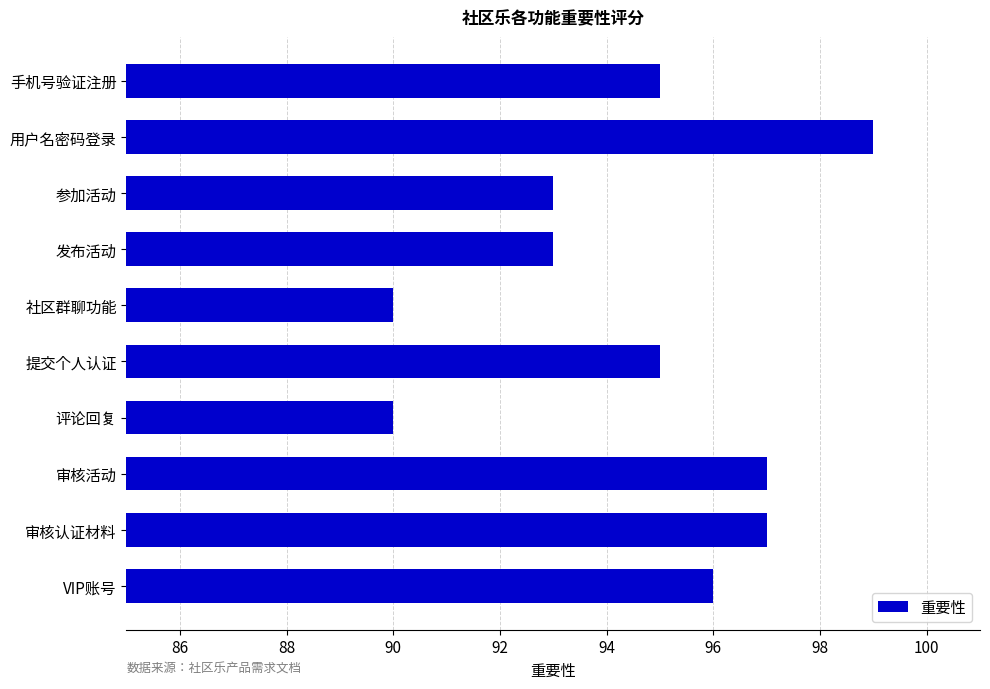

How many bars are there in total?

10